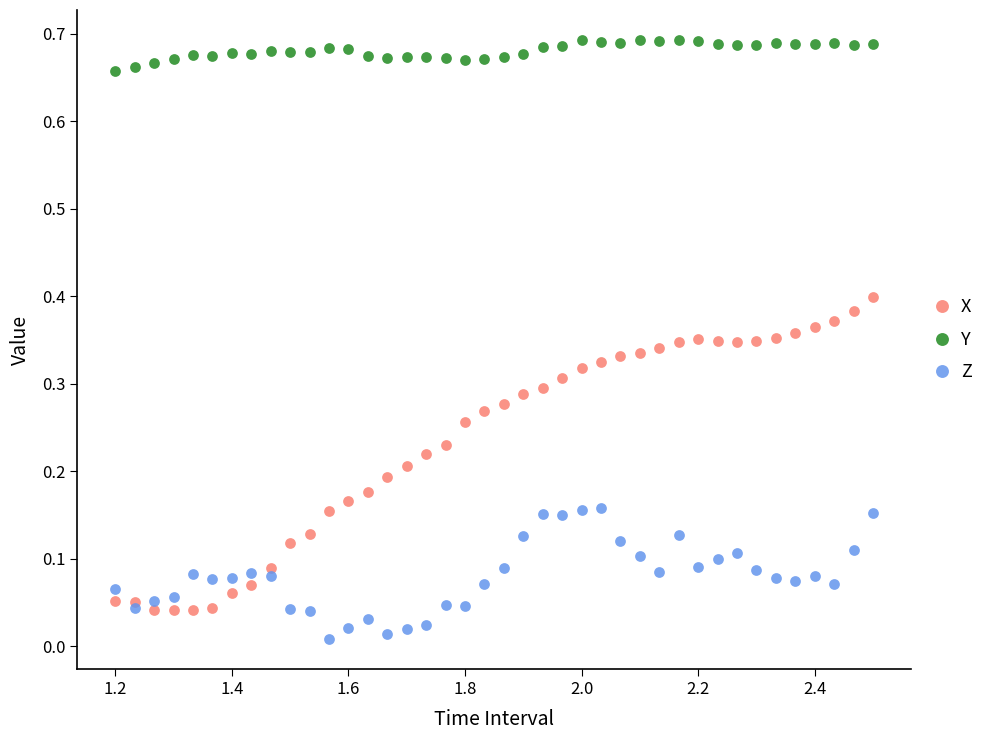

Which series contains the highest Y value?

Y